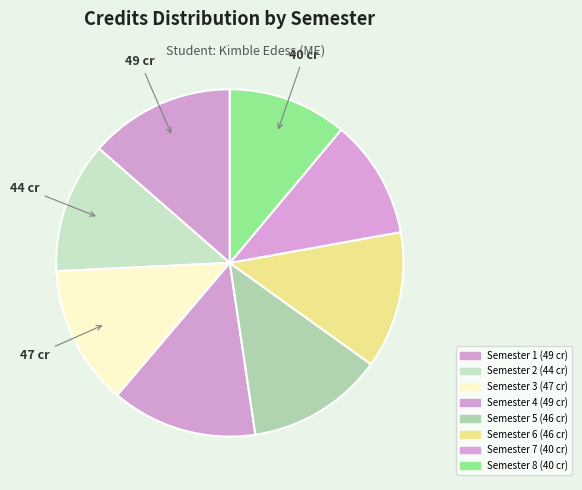

Approximately how many times larger is the value at Semester 8 compared to Semester 1?

0.8